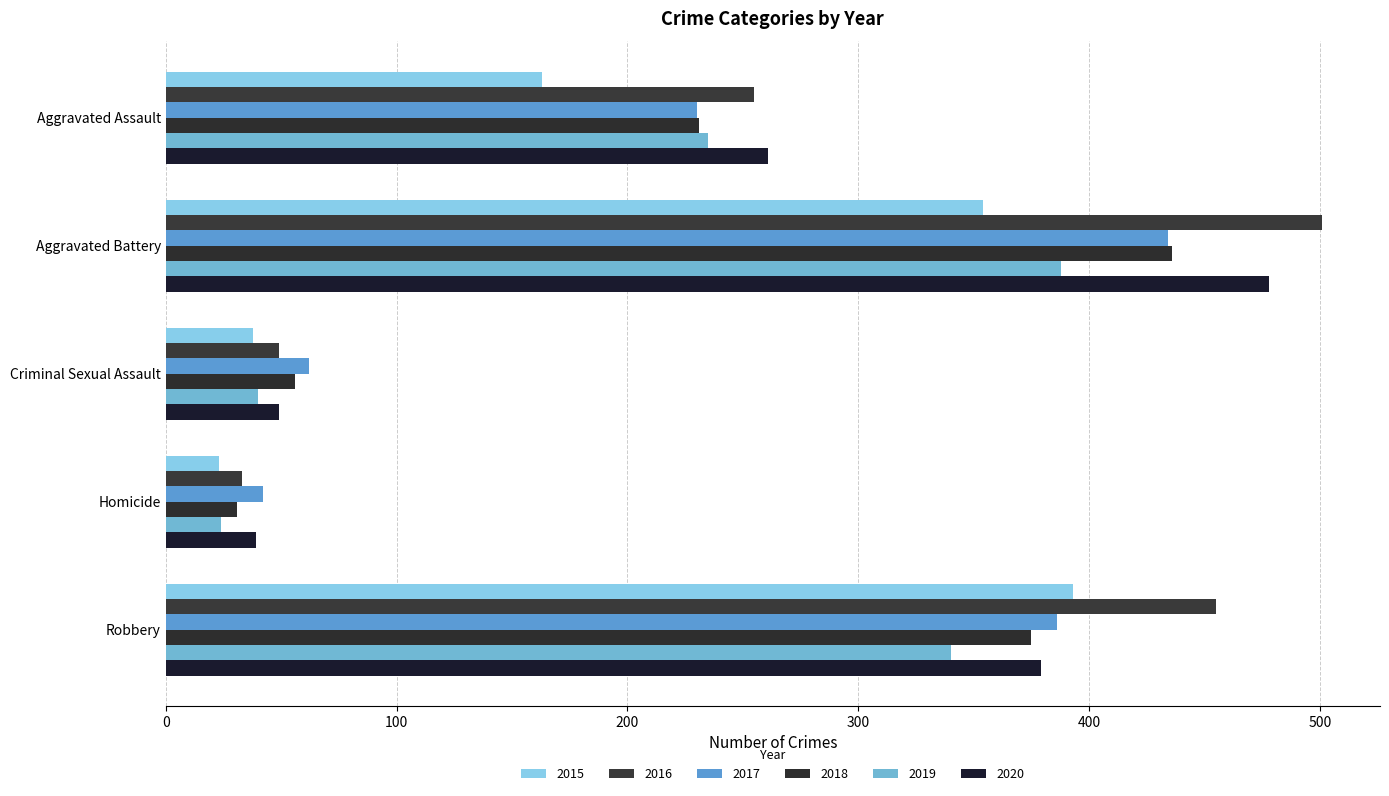

What is the difference between the maximum and minimum values in the 2020 series?

439